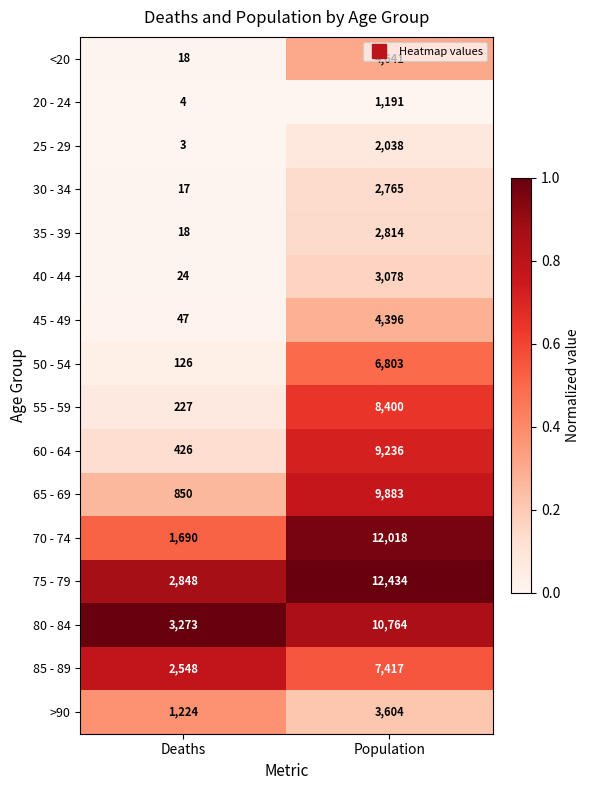

What is the sum of the 45 - 49 values at Deaths and Population?

4443